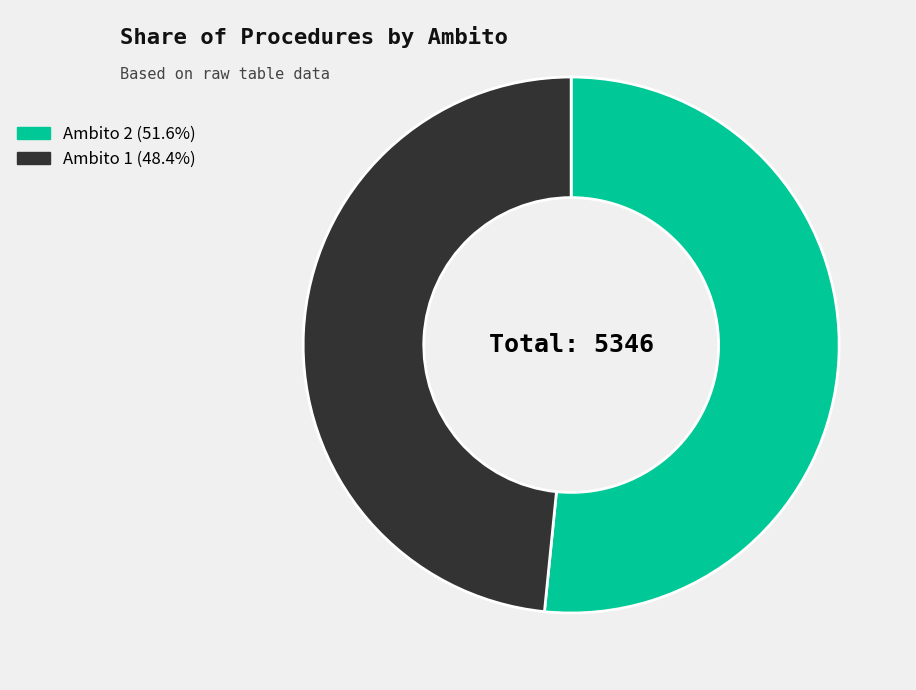

Is there a majority slice in this chart?

Yes